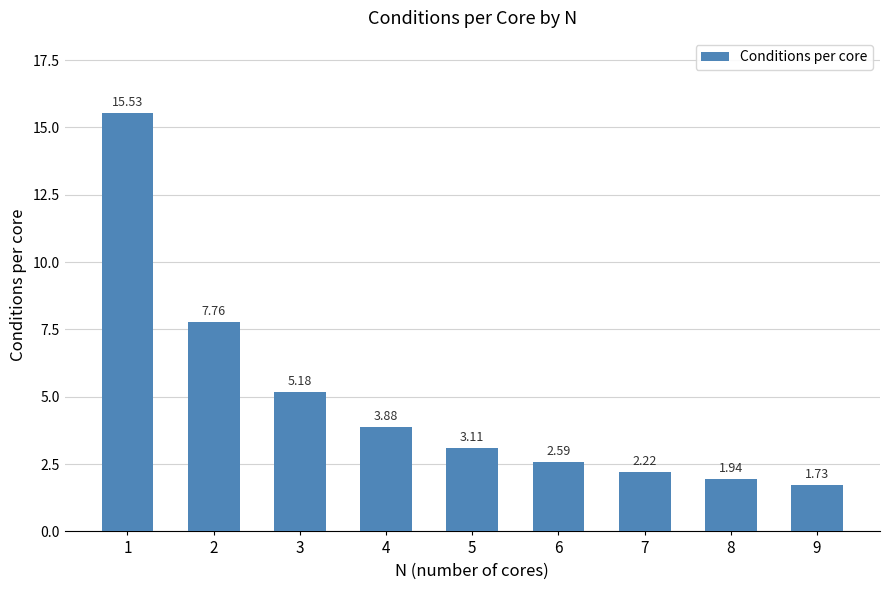

Which label corresponds to the largest value in the chart?

1